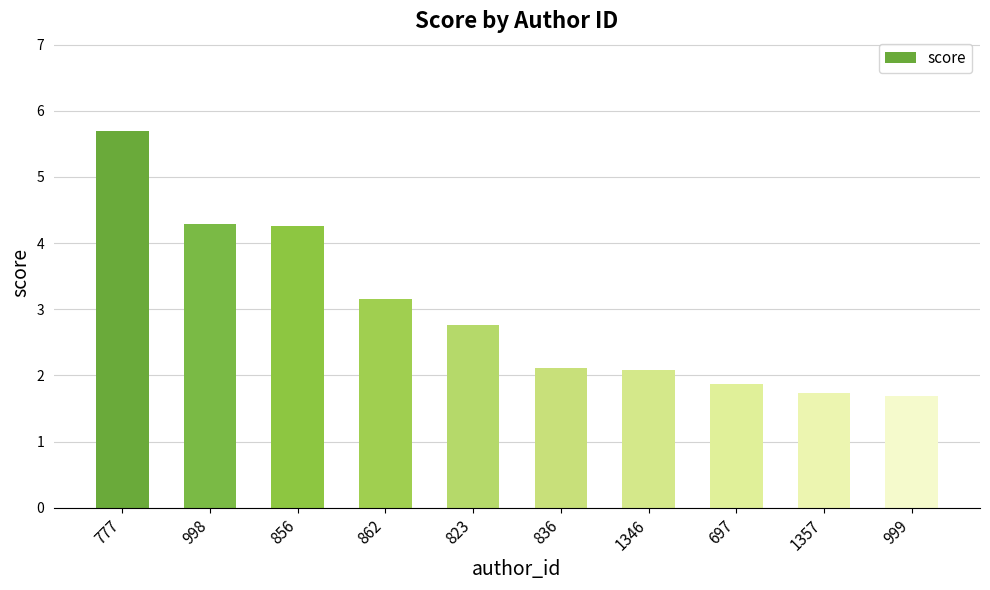

True or false: the data shows 1.7 at 1357.

True